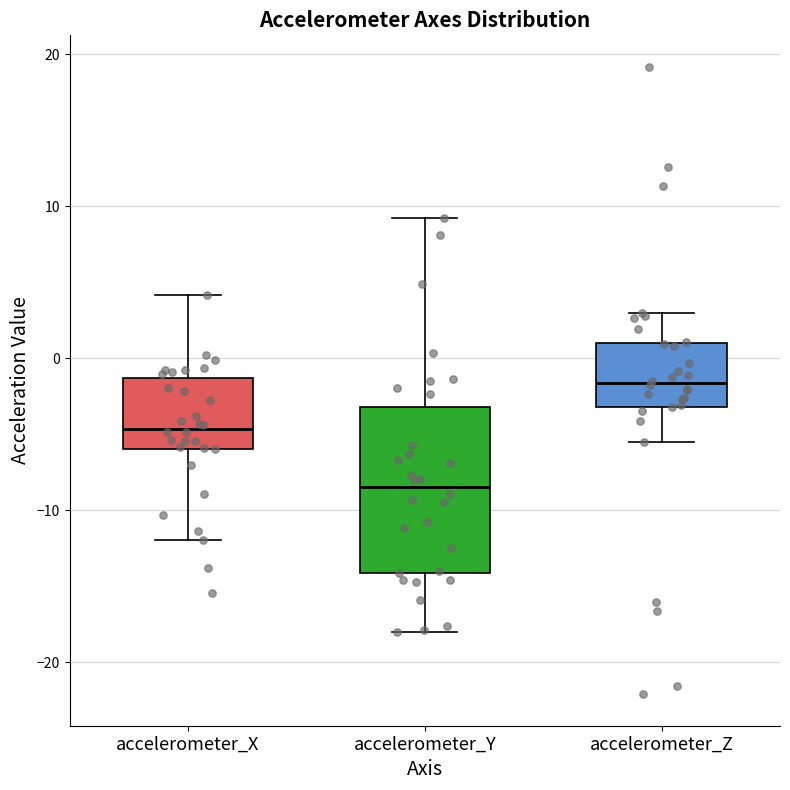

Which box is the tallest, from its lower edge to its upper edge?

accelerometer_Y